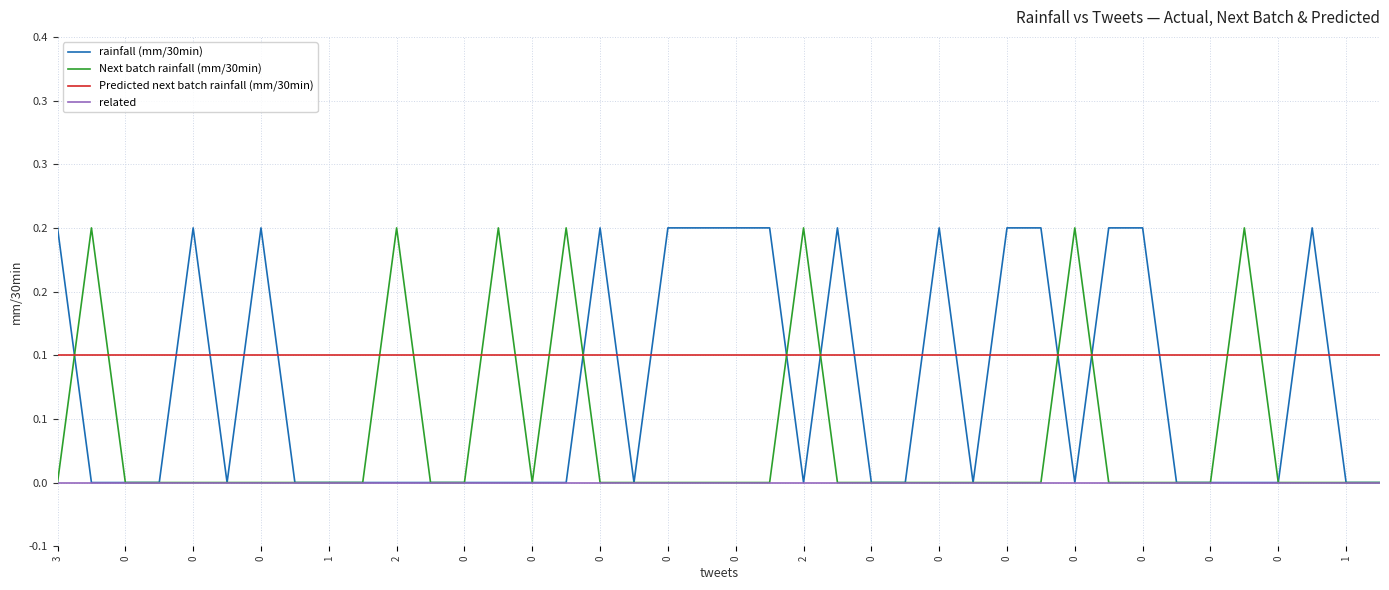

List the series in order of their overall mean, lowest first.

related, Next batch rainfall (mm/30min), rainfall (mm/30min), Predicted next batch rainfall (mm/30min)